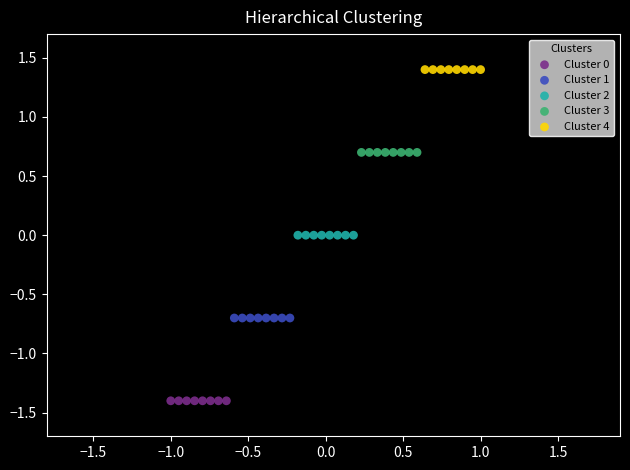

Which series contains the highest Y value?

Cluster 4